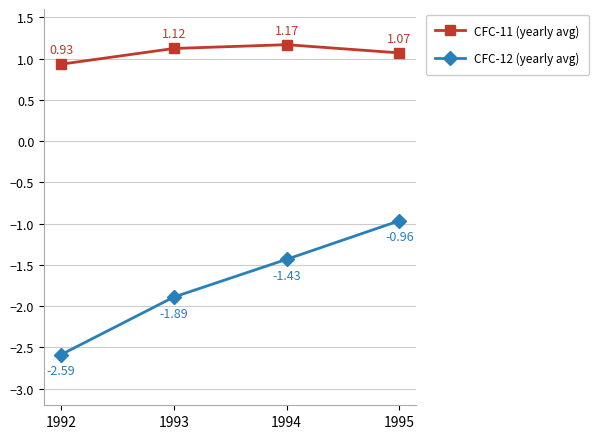

At 1995, list the series in order from largest to smallest.

CFC-11 (yearly avg), CFC-12 (yearly avg)